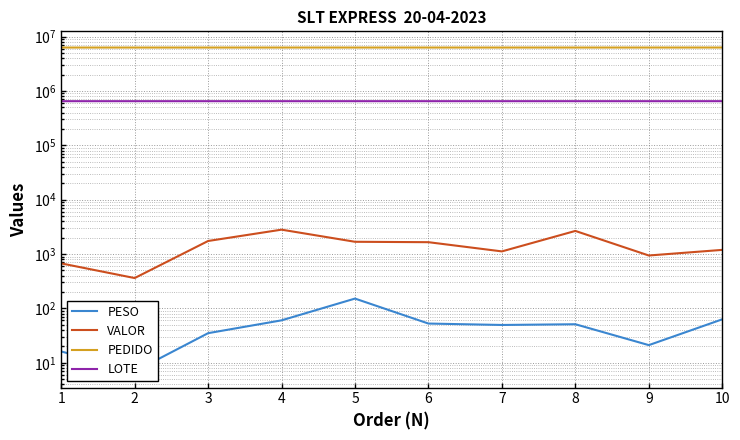

Rank the series at 2 from highest to lowest value.

PEDIDO, LOTE, VALOR, PESO